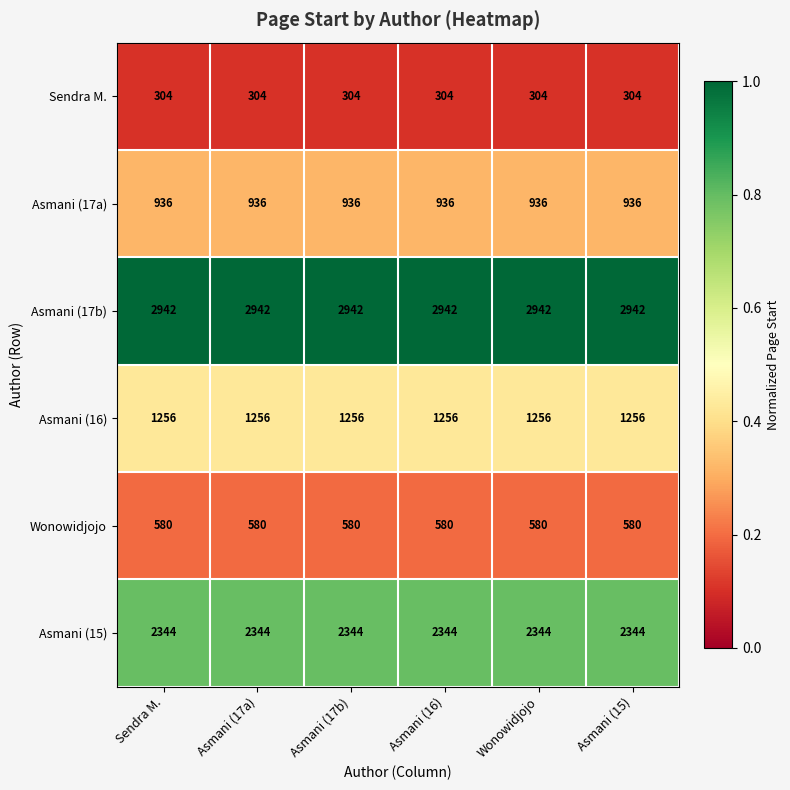

Rank the series at Asmani (16) from lowest to highest value.

Sendra M., Wonowidjojo, Asmani (17a), Asmani (16), Asmani (15), Asmani (17b)